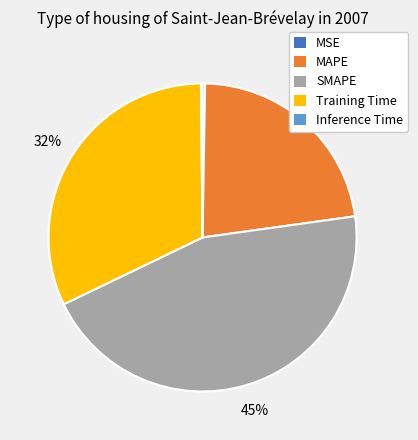

To the nearest percent, what is the difference between the largest and smallest slice percentages?

45%